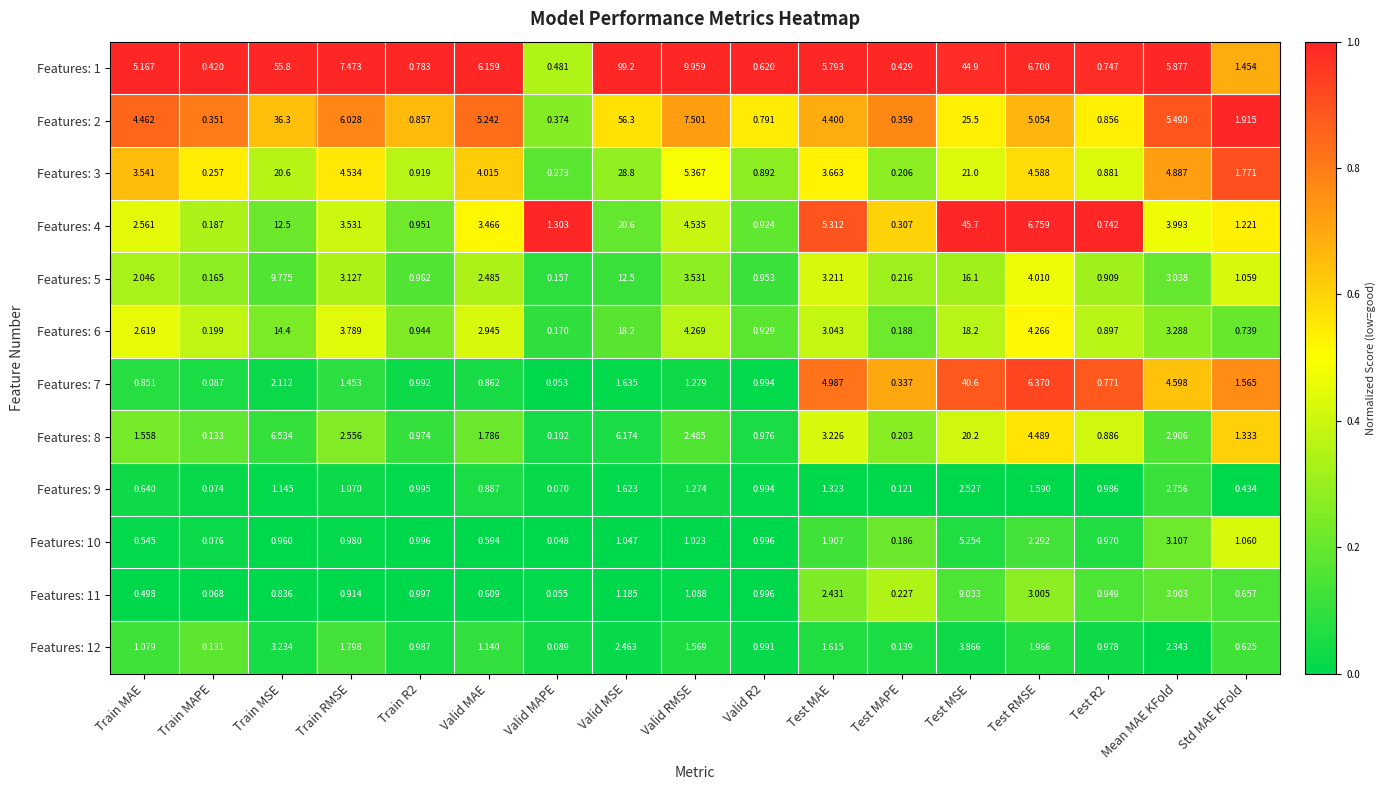

Rank the series at Valid MAPE from lowest to highest value.

Features: 10, Features: 7, Features: 11, Features: 9, Features: 12, Features: 8, Features: 5, Features: 6, Features: 3, Features: 2, Features: 1, Features: 4